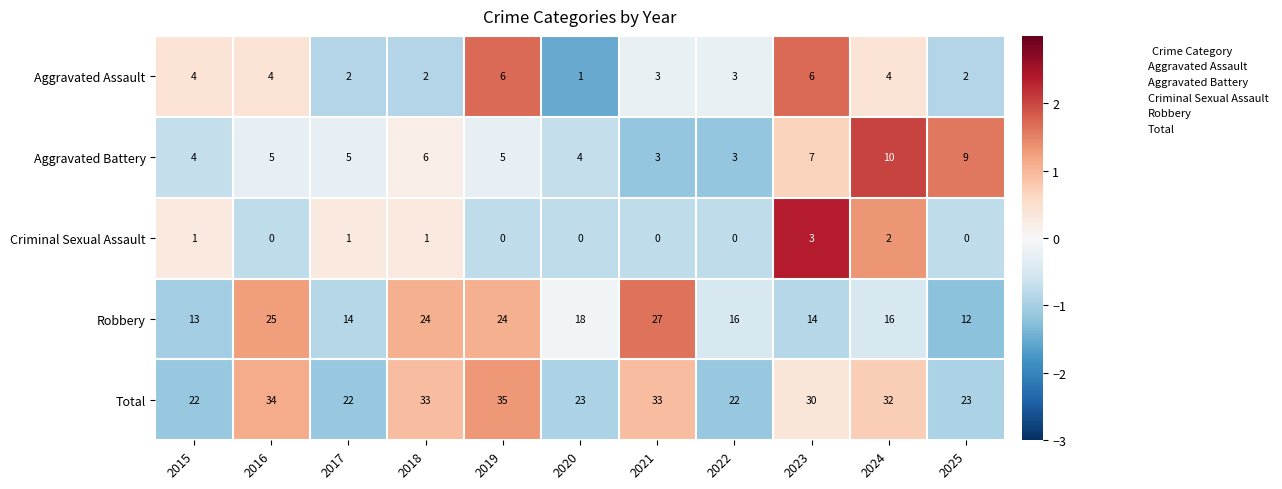

What is the total value across all series at 2025?

46